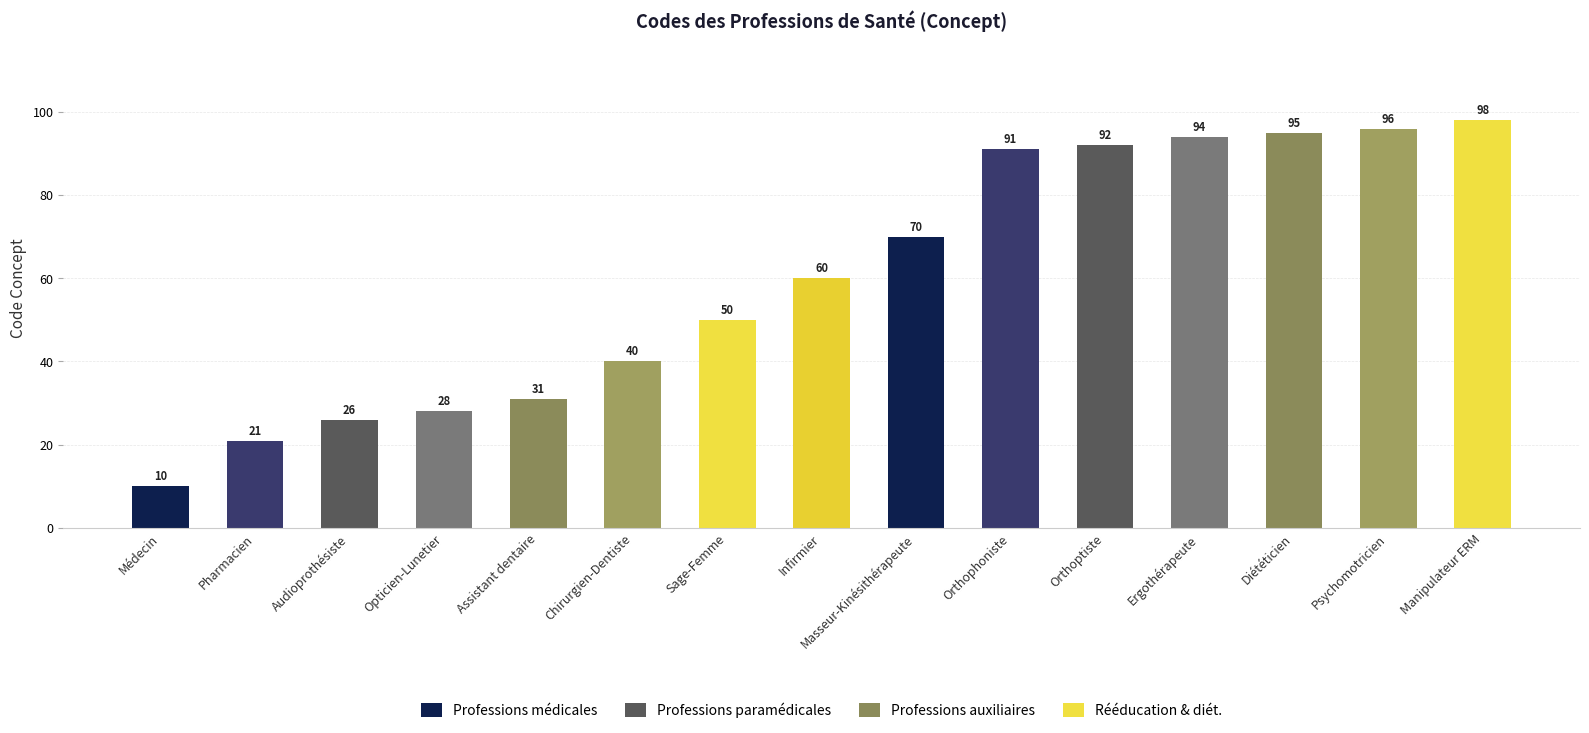

What position from the right is Masseur-Kinésithérapeute?

7